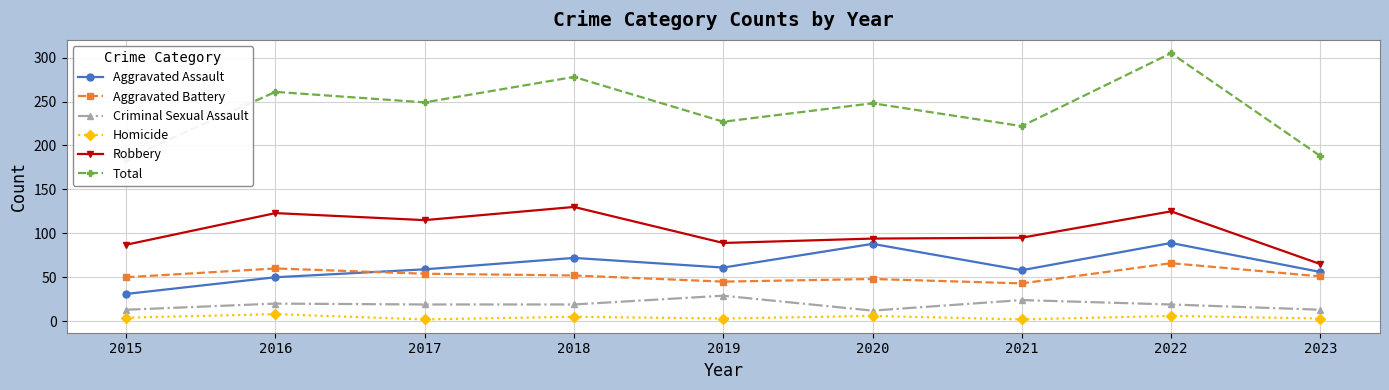

What is the difference between the highest and lowest values at 2019?

224